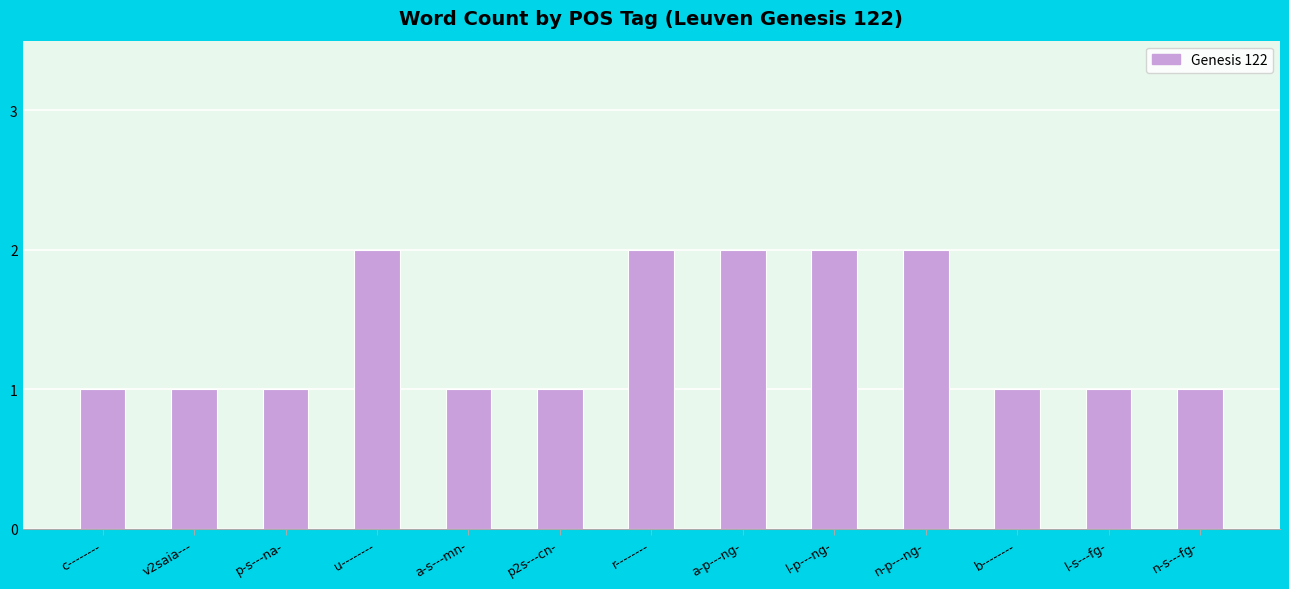

What is the greatest value displayed?

2